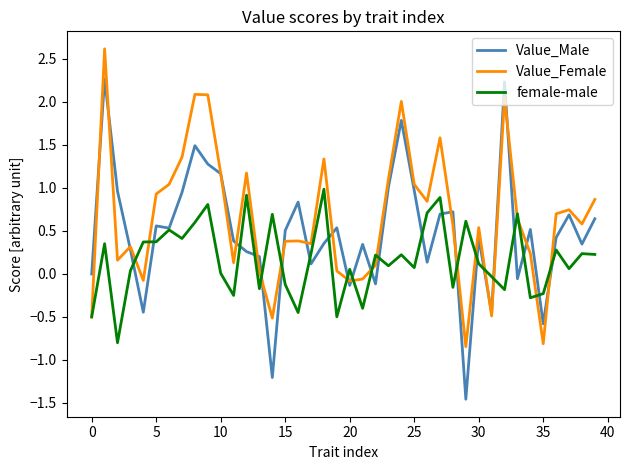

List the series in order of their overall mean, lowest first.

female-male, Value_Male, Value_Female